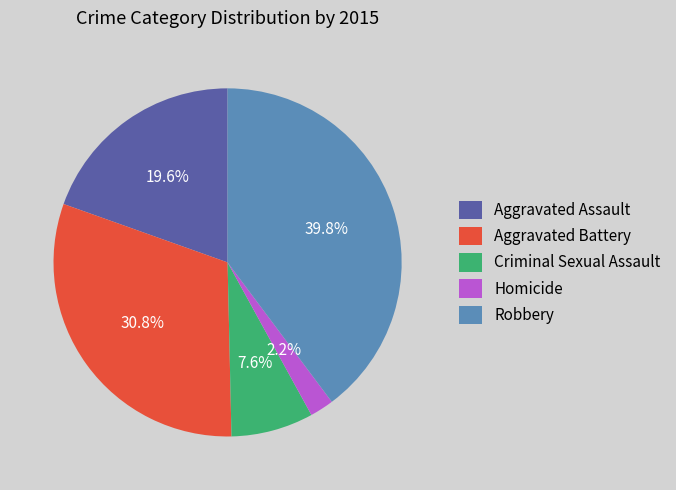

Is there any slice that represents more than half of the pie?

No